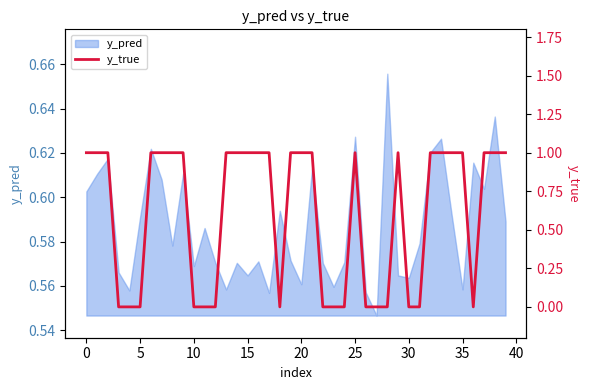

What is the label of the 9th point from the right?

31